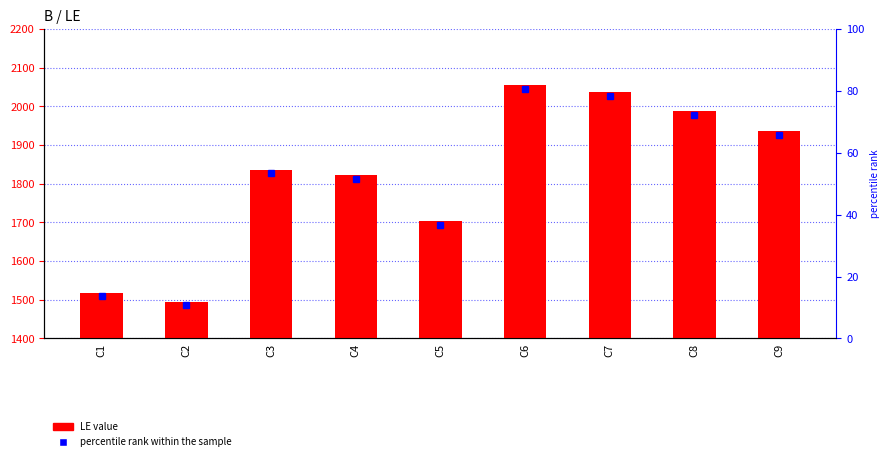

Which category has the lowest value across all series?

C2